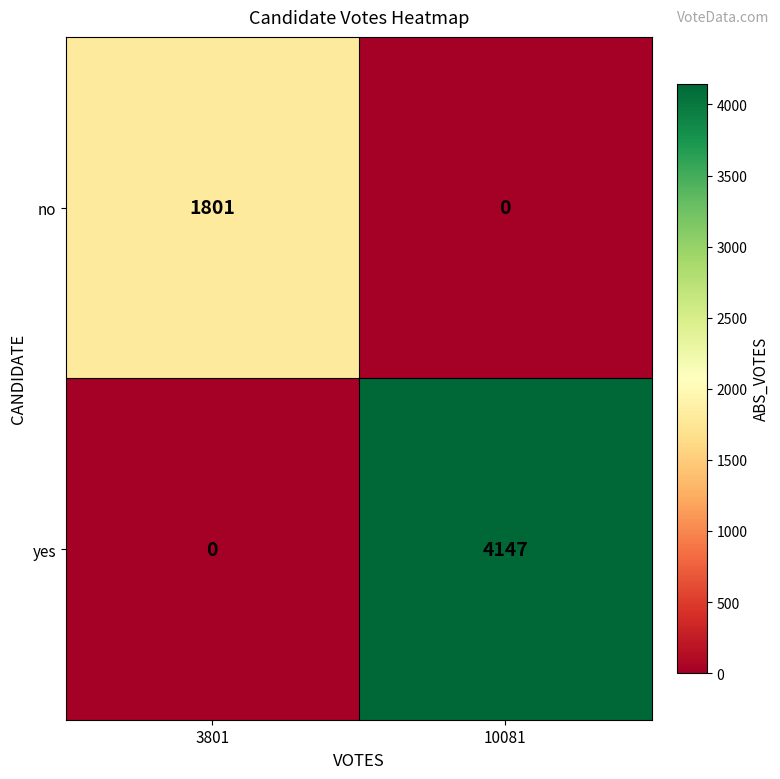

What is the average value of the yes series?

2074